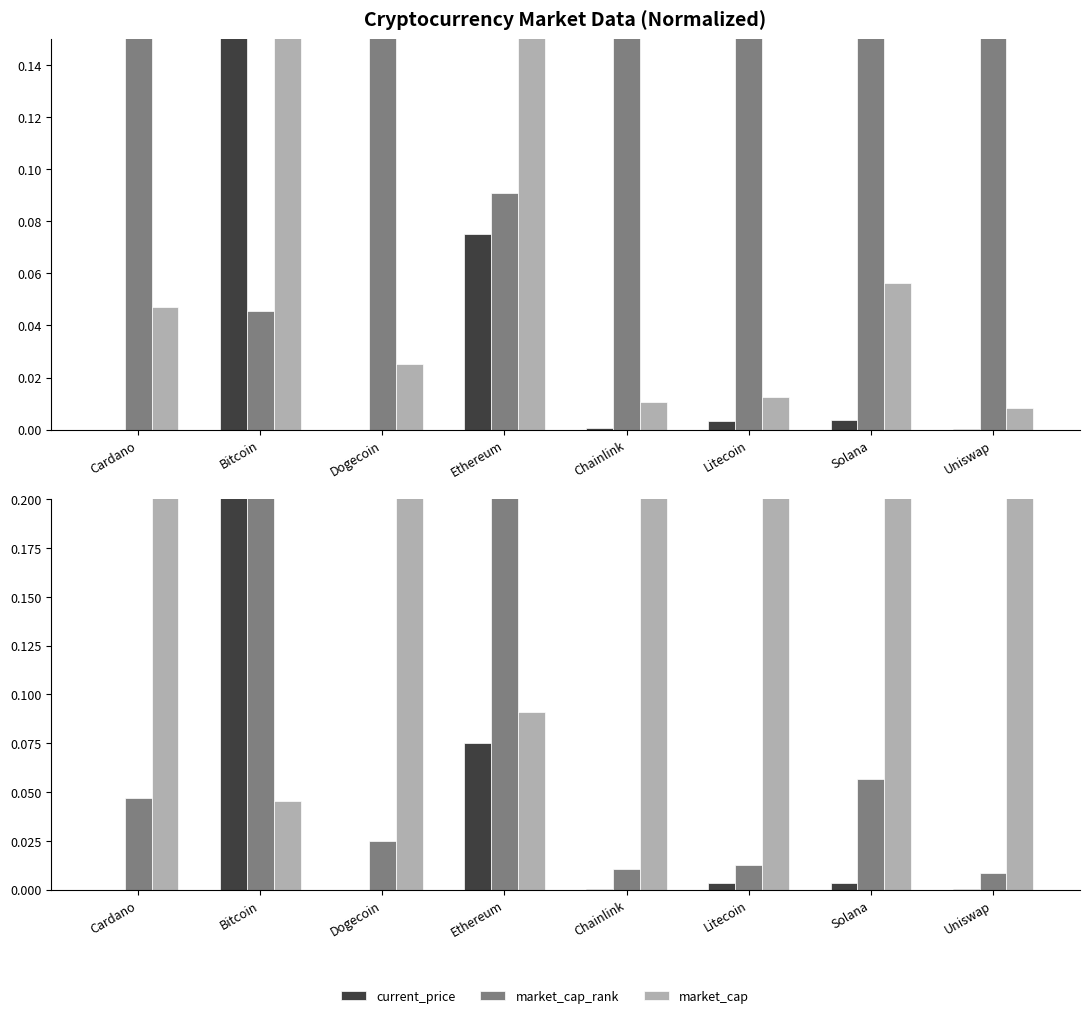

What position from the left is Chainlink?

5